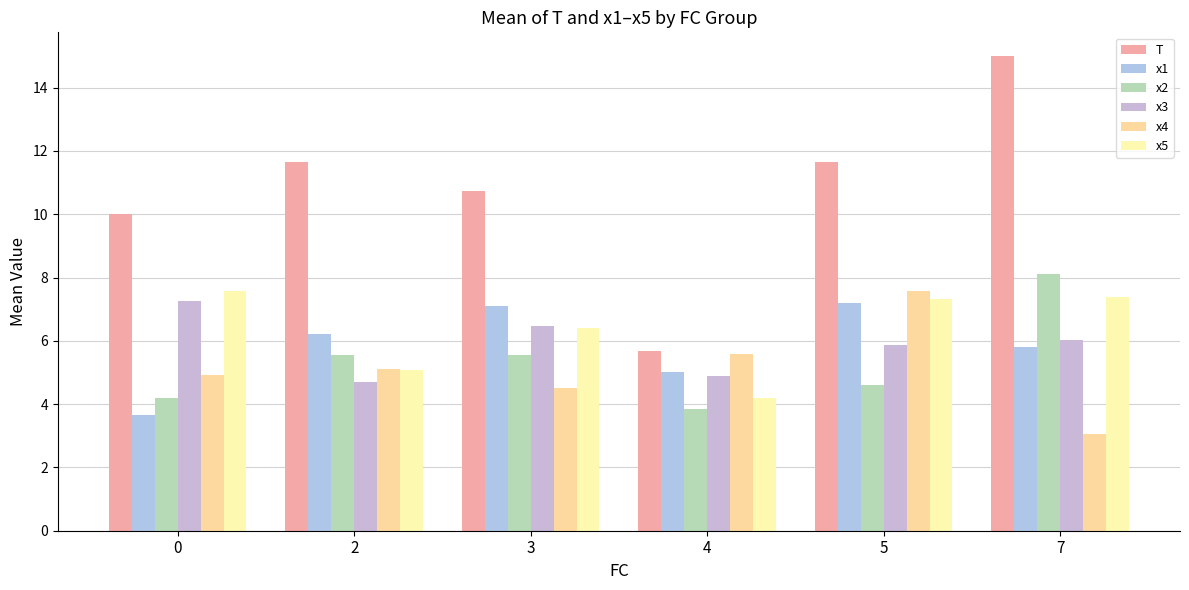

What is the sum of the x1 values at 5 and 7?

13.0